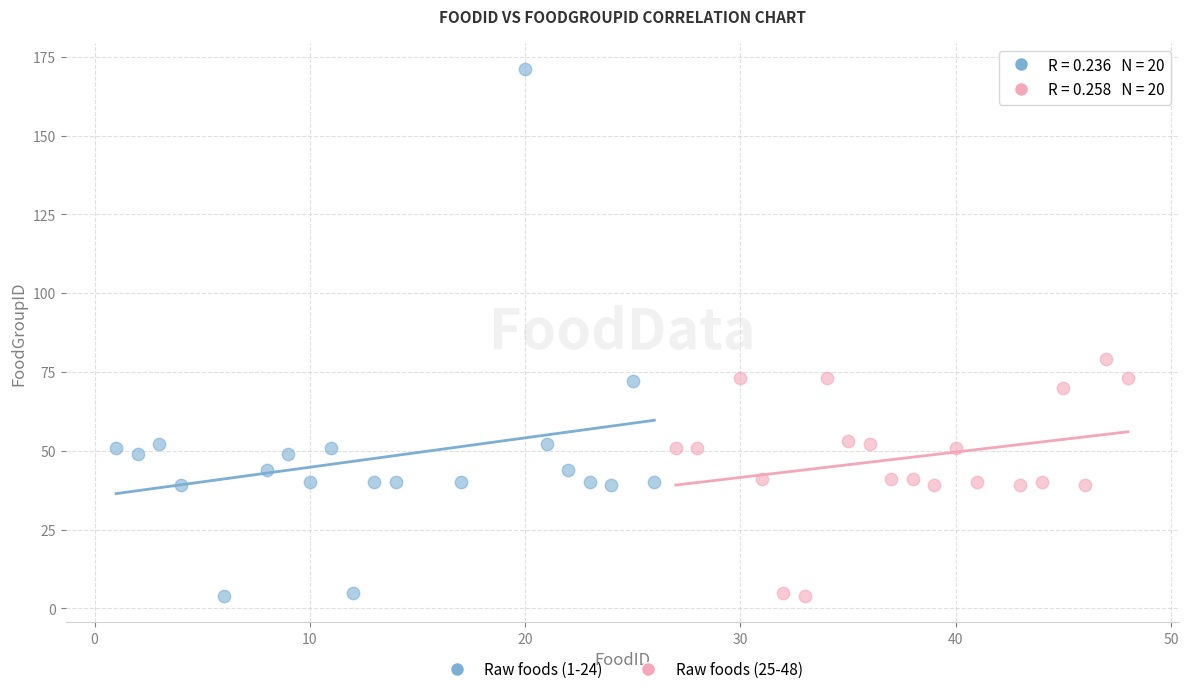

Which series has the largest Y range (max minus min)?

Raw foods (1-24)